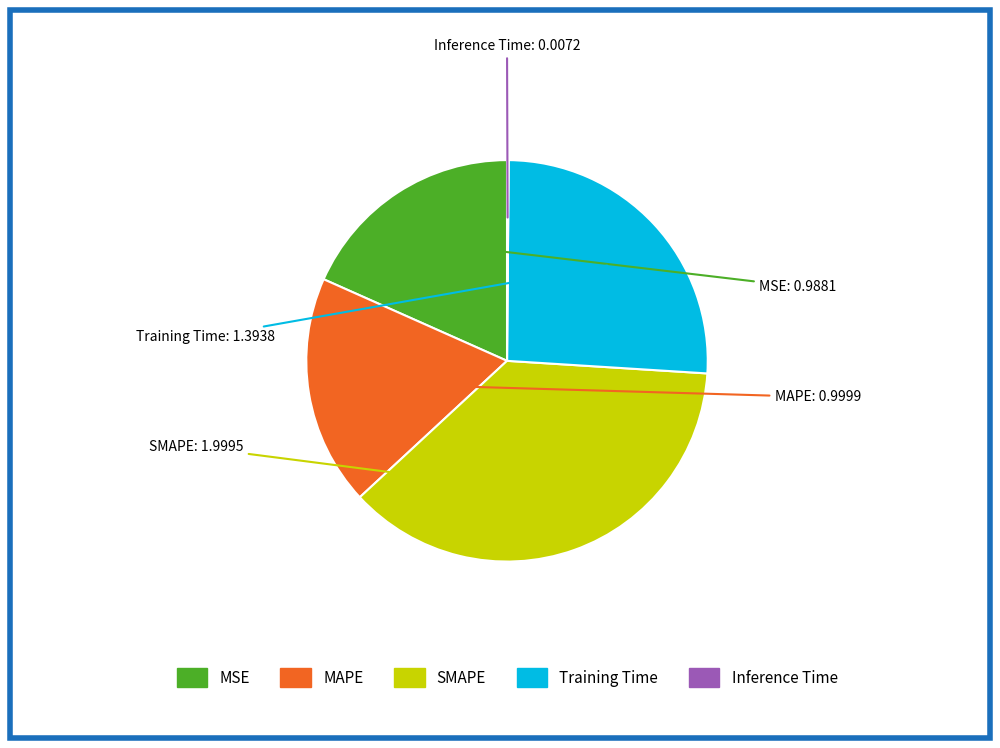

What is the largest slice in the pie chart?

SMAPE